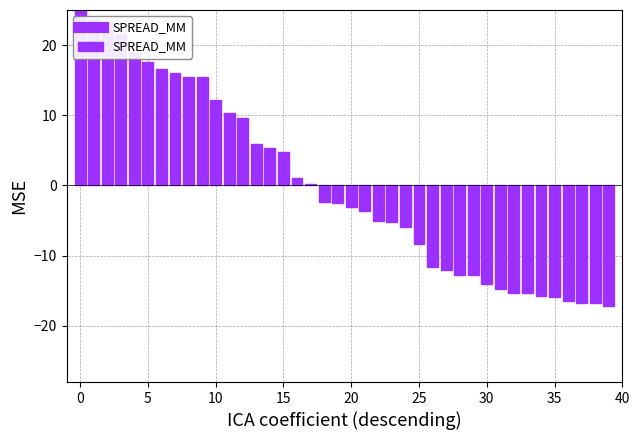

What is the greatest value displayed?

25.0